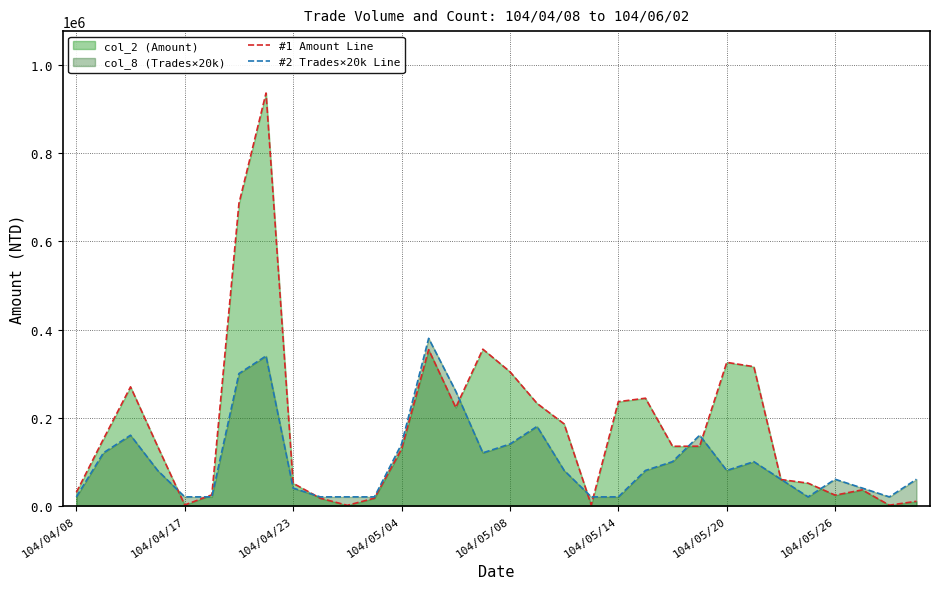

At how many categories does at least one series exceed 96533?

18